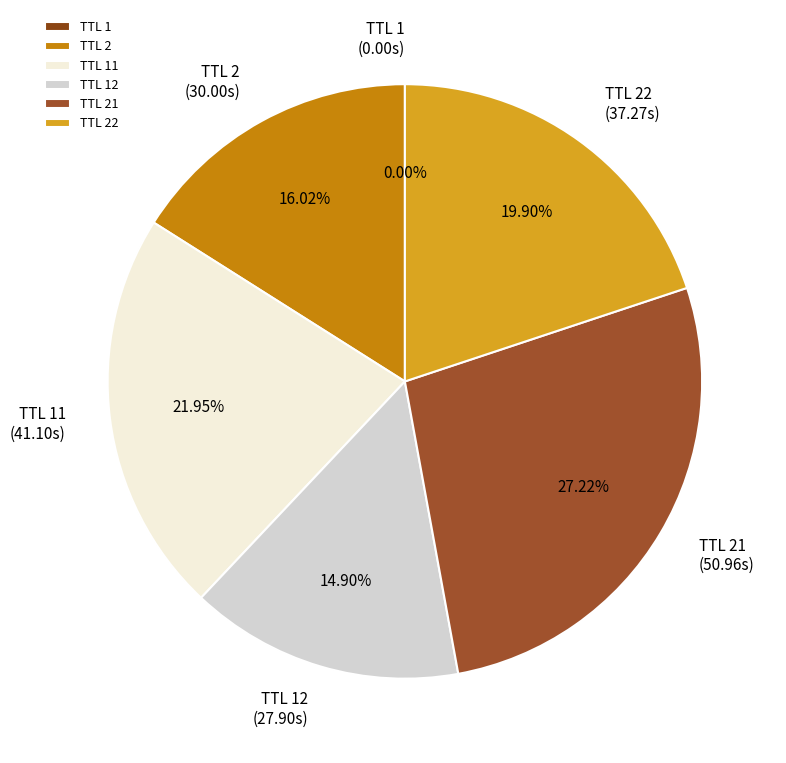

Is there any slice that represents more than half of the pie?

No